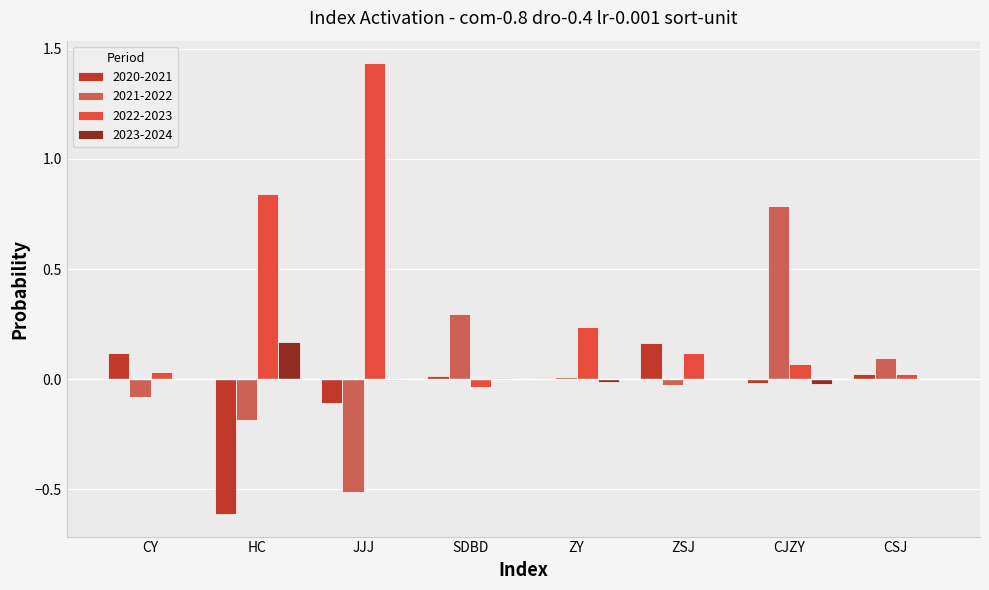

How many groups of bars are there?

8